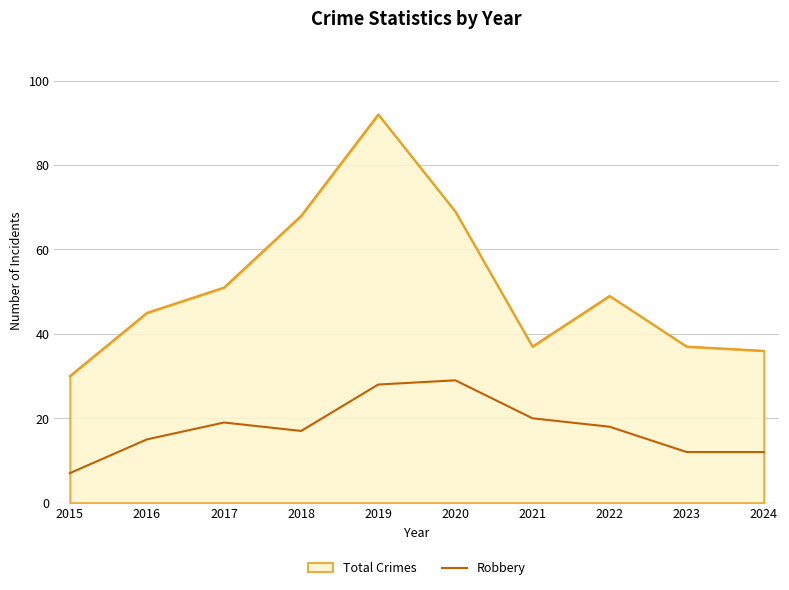

List the series in order of their overall mean, highest first.

Total Crimes, Robbery